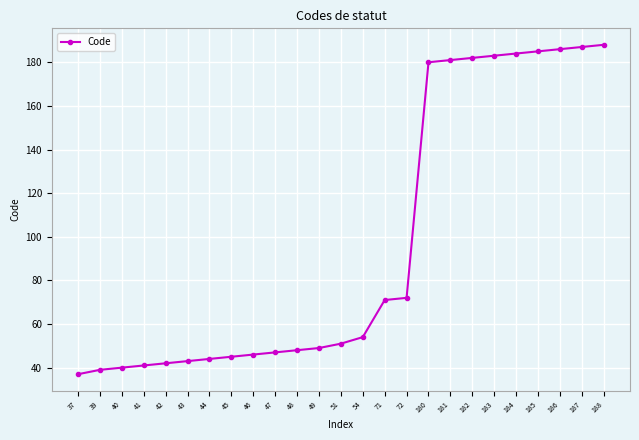

Where is the data nearest to the value 112?

72